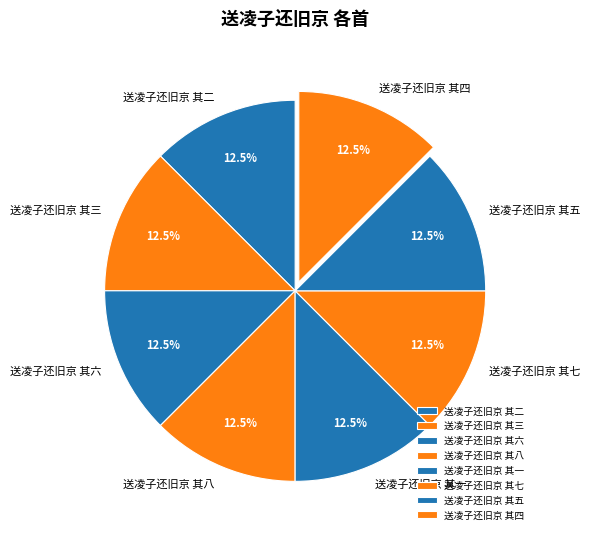

How many slices are in this pie chart?

8